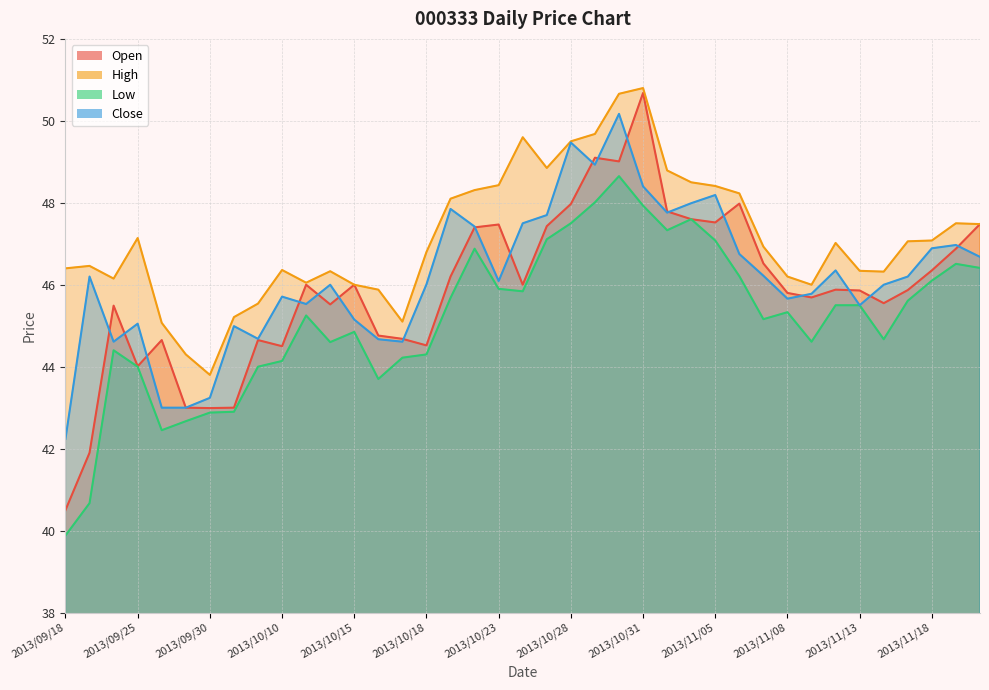

Between 2013/10/11 and 2013/11/13, which series saw the biggest shift?

High